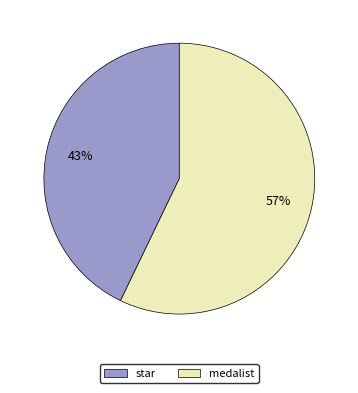

Does star represent more than half of the total?

No